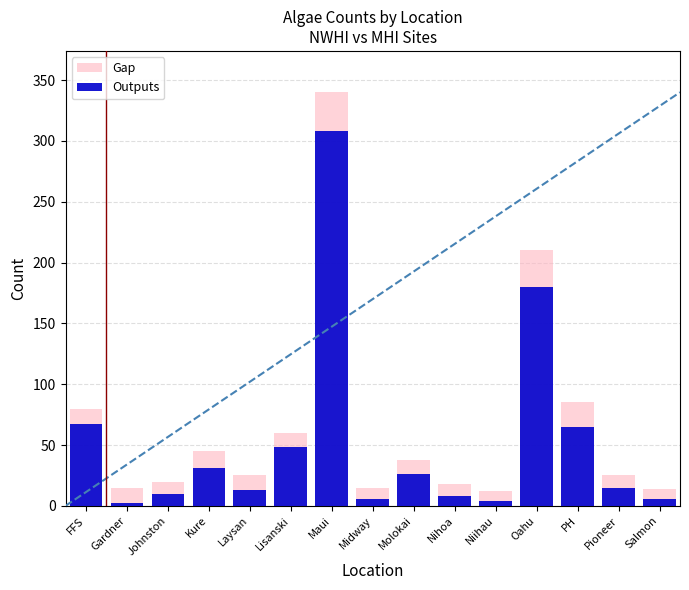

At which label does Outputs reach its minimum?

Gardner